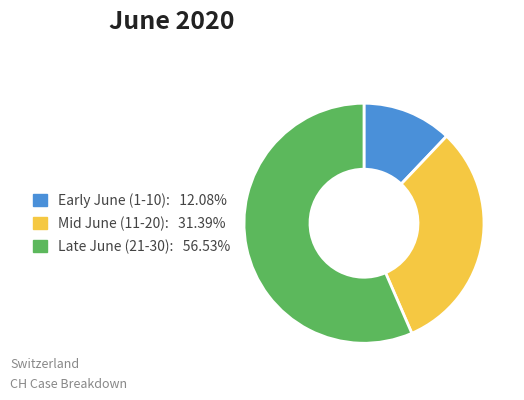

Is there any slice that represents more than half of the pie?

Yes